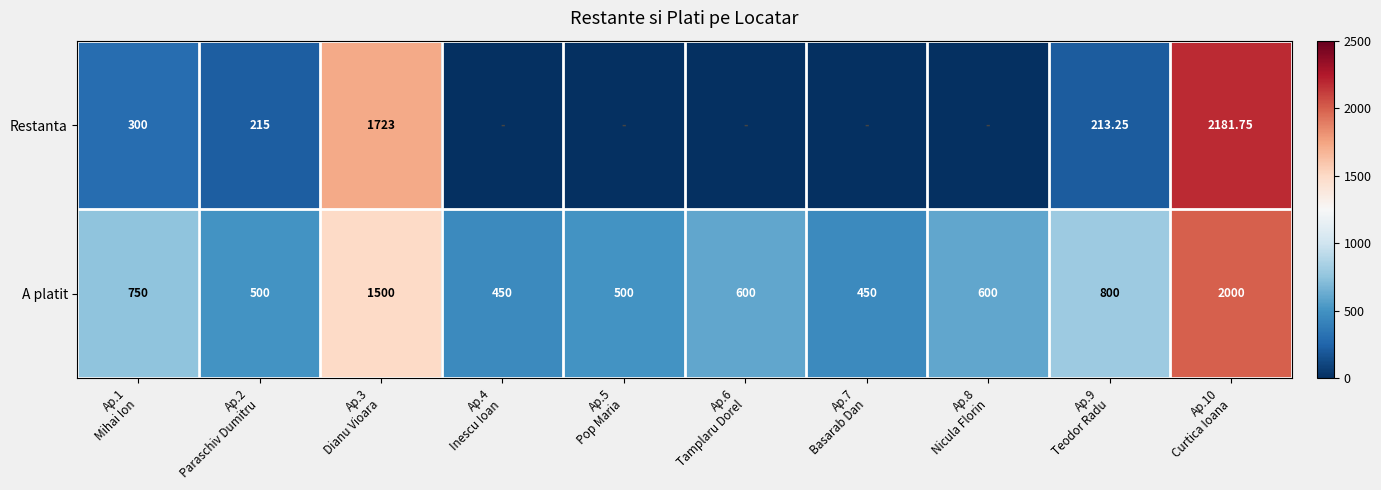

Between Ap.2
Paraschiv Dumitru and Ap.4
Inescu Ioan, which is larger?

Ap.2
Paraschiv Dumitru